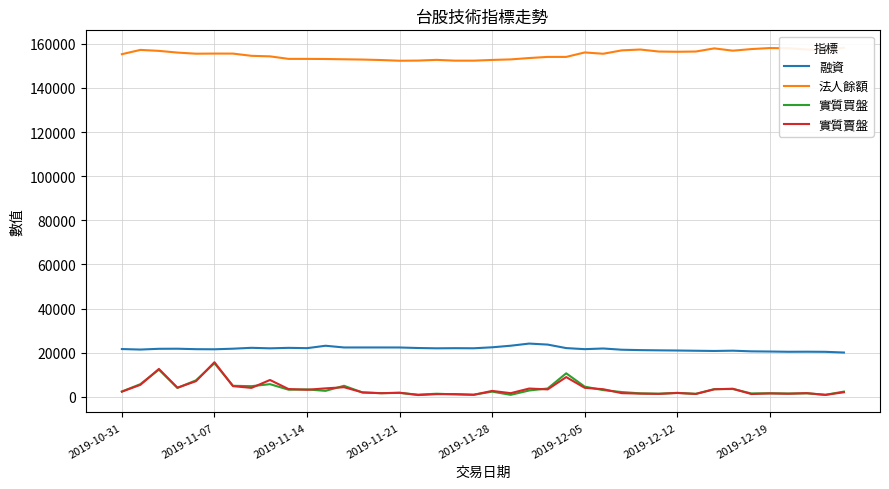

Which category has the lowest value in the 融資 series?

39